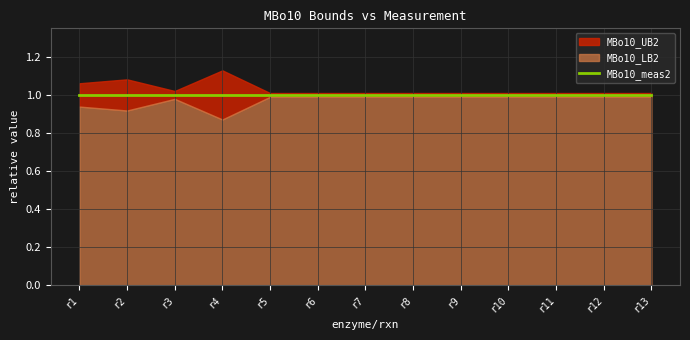

What is the value of the MBo10_LB2 point at the 10th from the left?

1.0